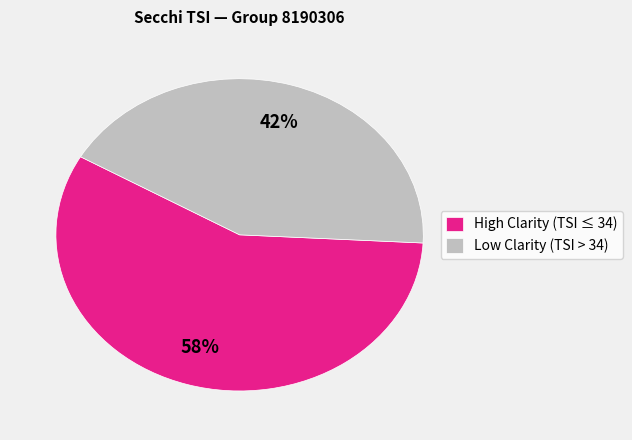

To the nearest percent, what portion does High Clarity (TSI ≤ 34) represent?

57%